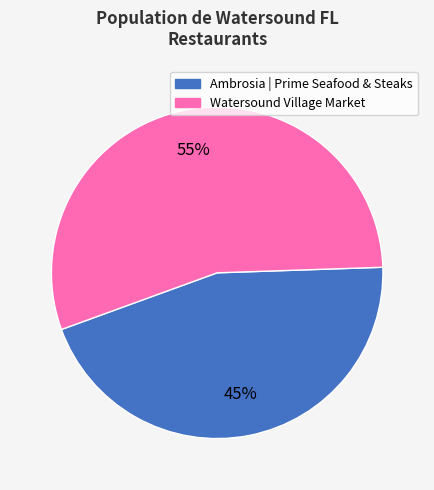

Approximately how many times larger is the value at Watersound Village Market compared to Ambrosia | Prime Seafood & Steaks?

1.2